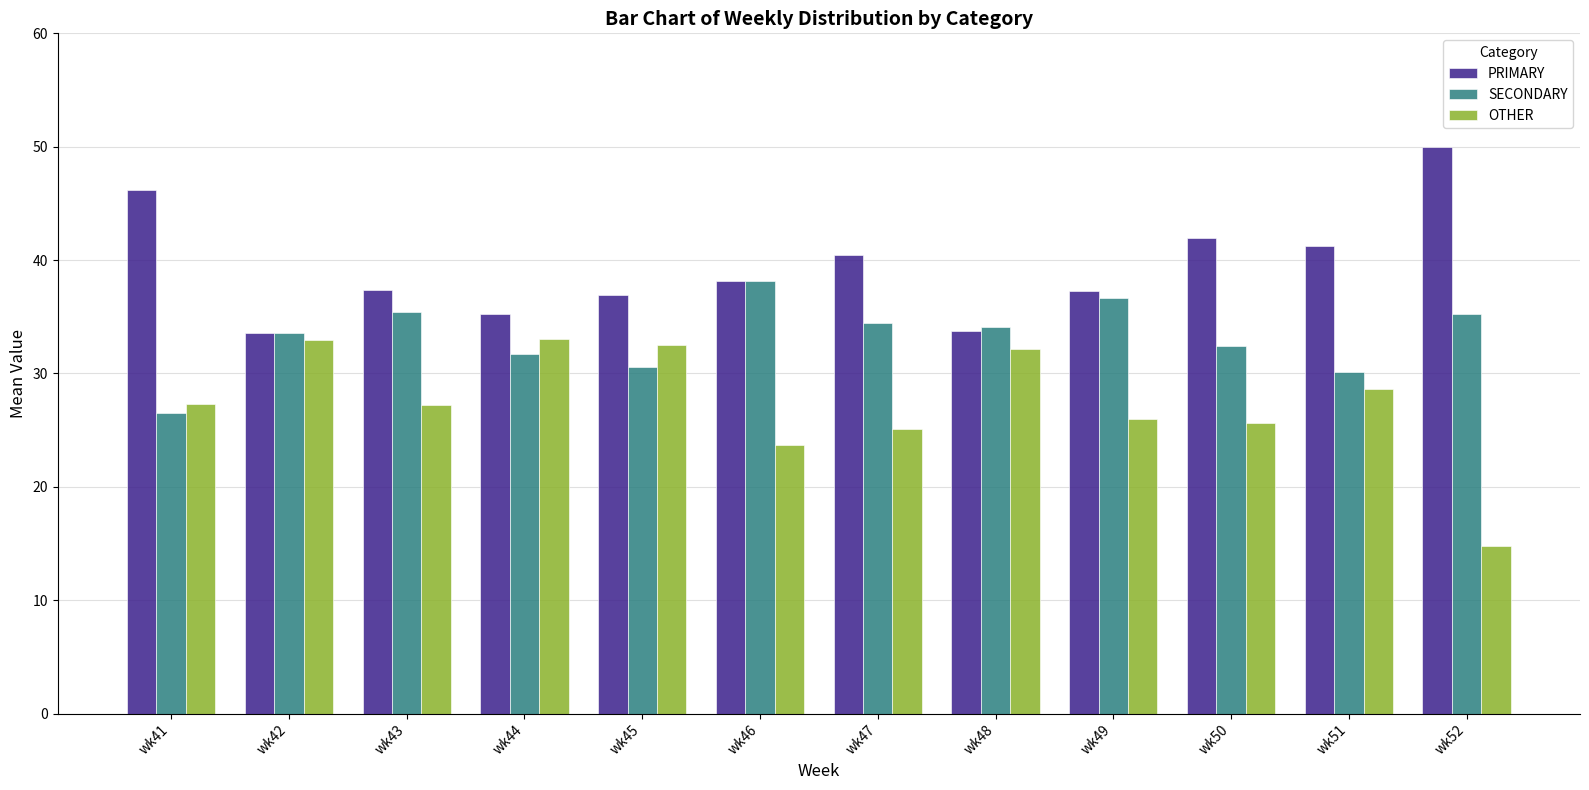

Which series has the largest range (max minus min)?

OTHER